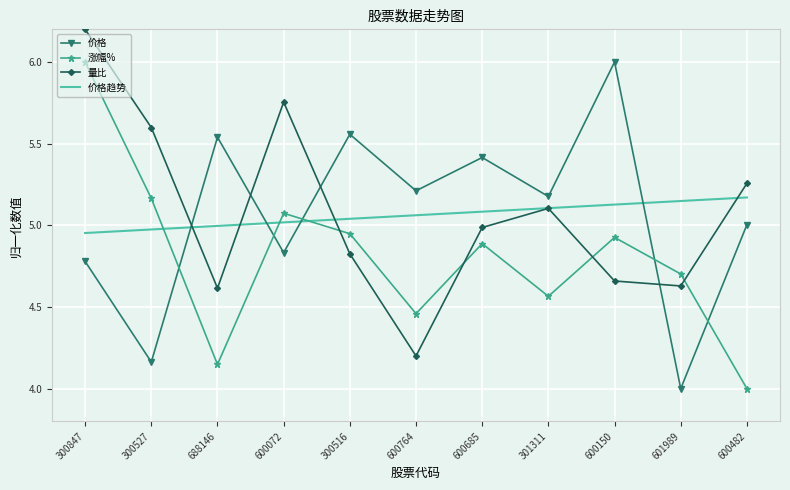

Which category has the highest value across all series?

300847